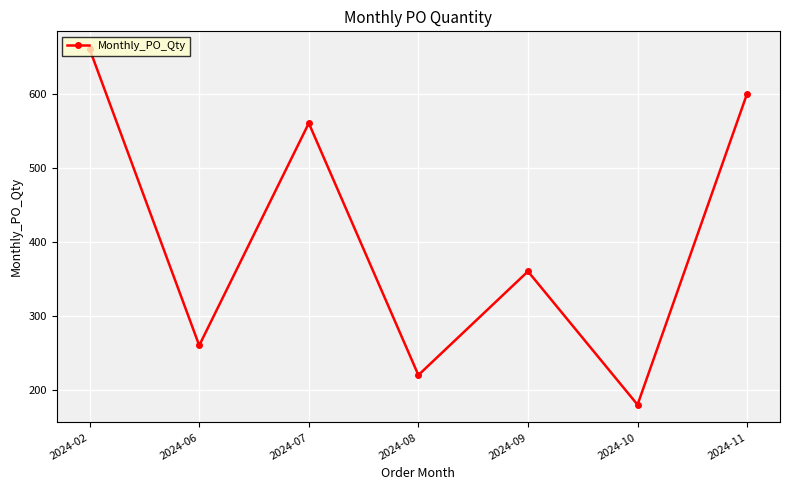

The chart shows a value of 600 at 2024-11. True or false?

True